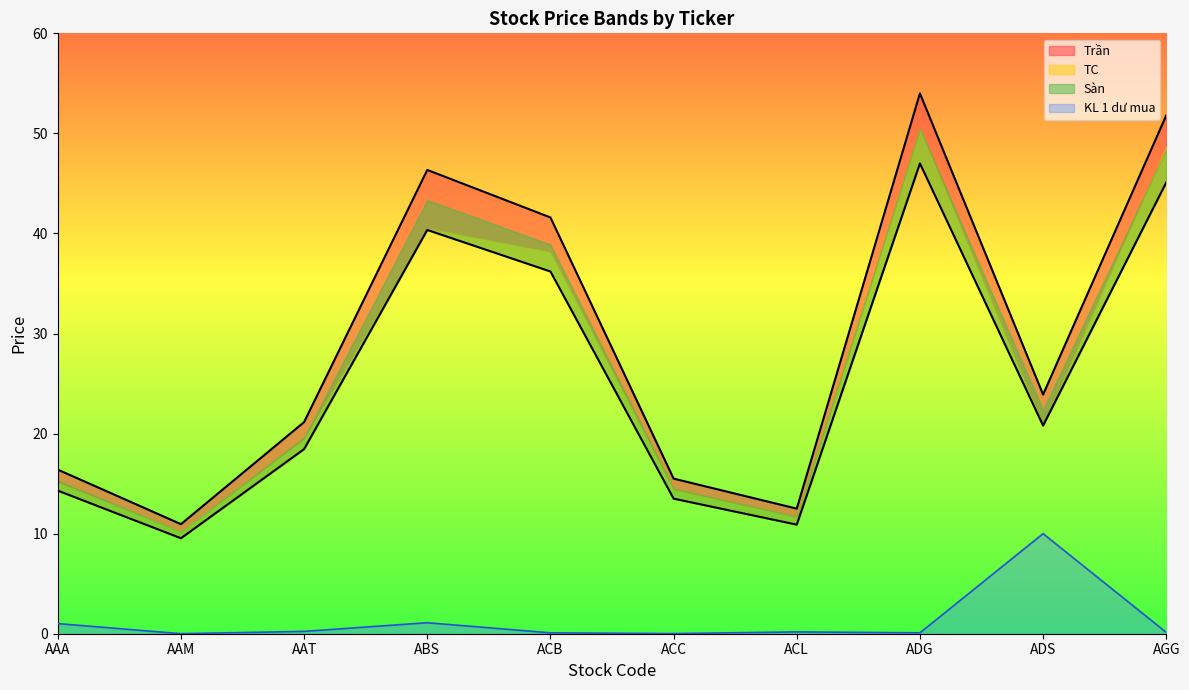

Is it true that Sàn equals 14.3 at AAA?

True